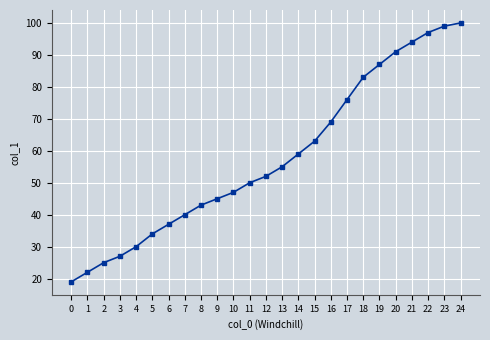

What is the sum of all values?

1444